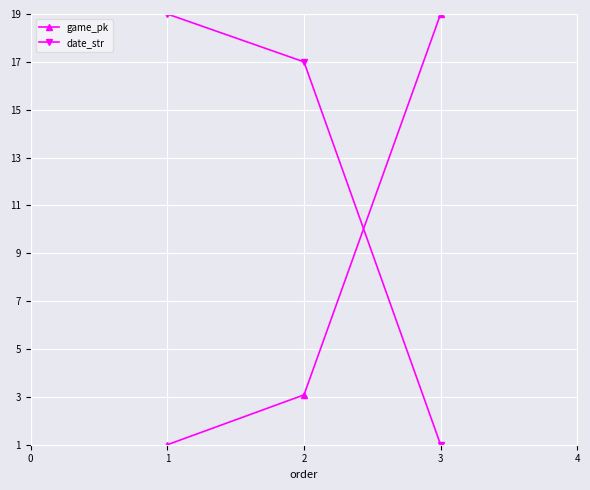

At how many categories does at least one series exceed 5?

3